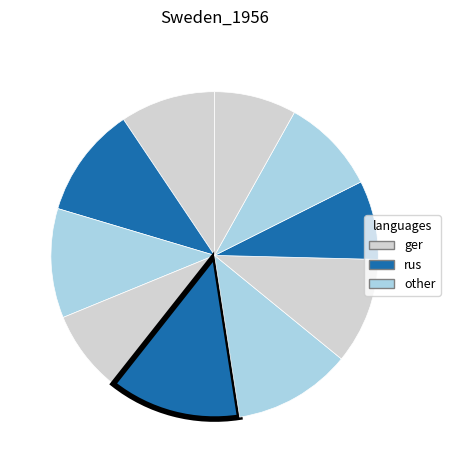

How many segments does this pie chart have?

10